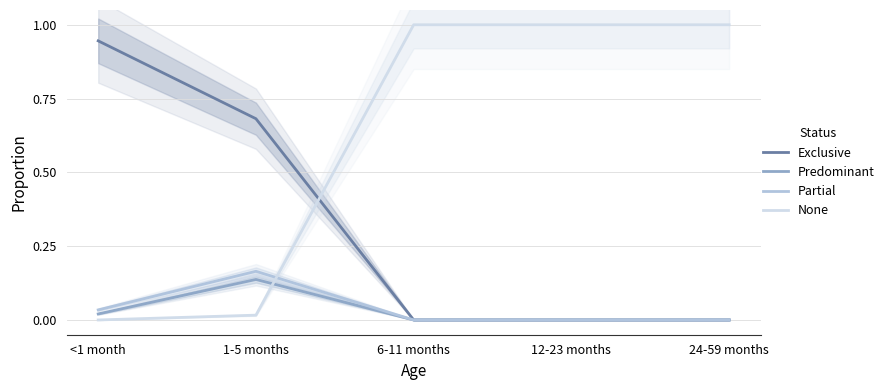

How many data points does each series have?

5